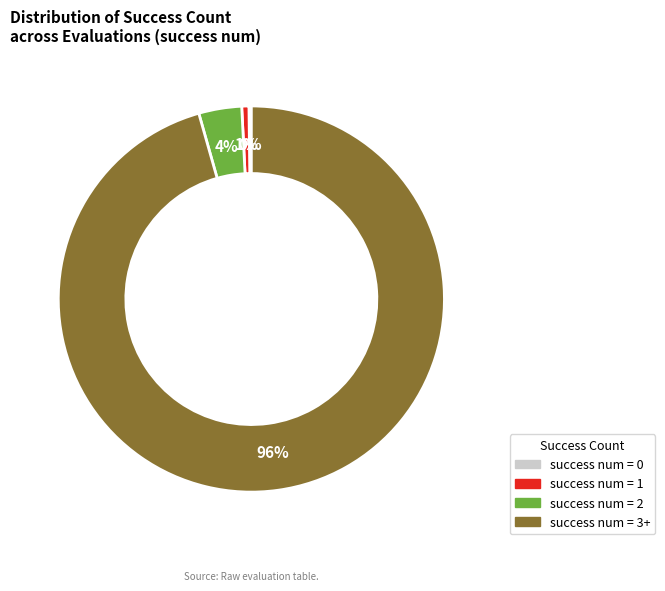

Is there a majority slice in this chart?

Yes